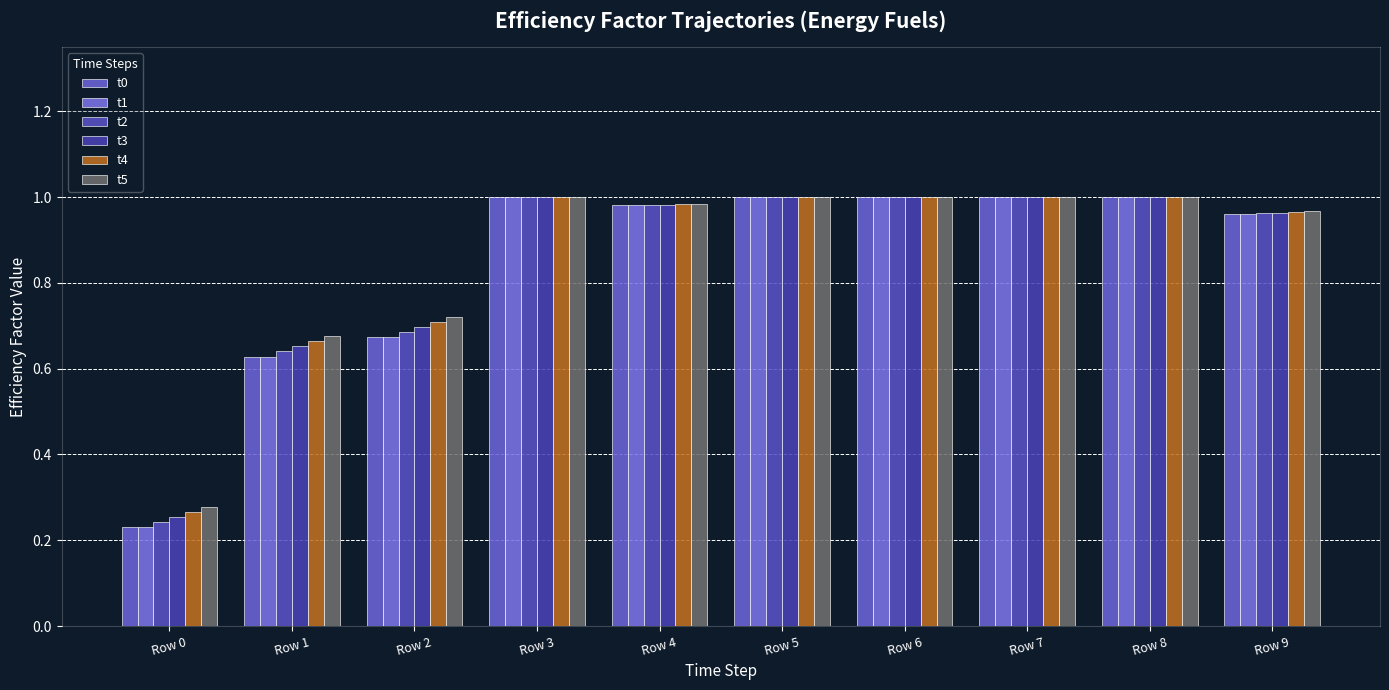

Is the value of t2 at Row 4 greater than the value of t4 at Row 2?

Yes